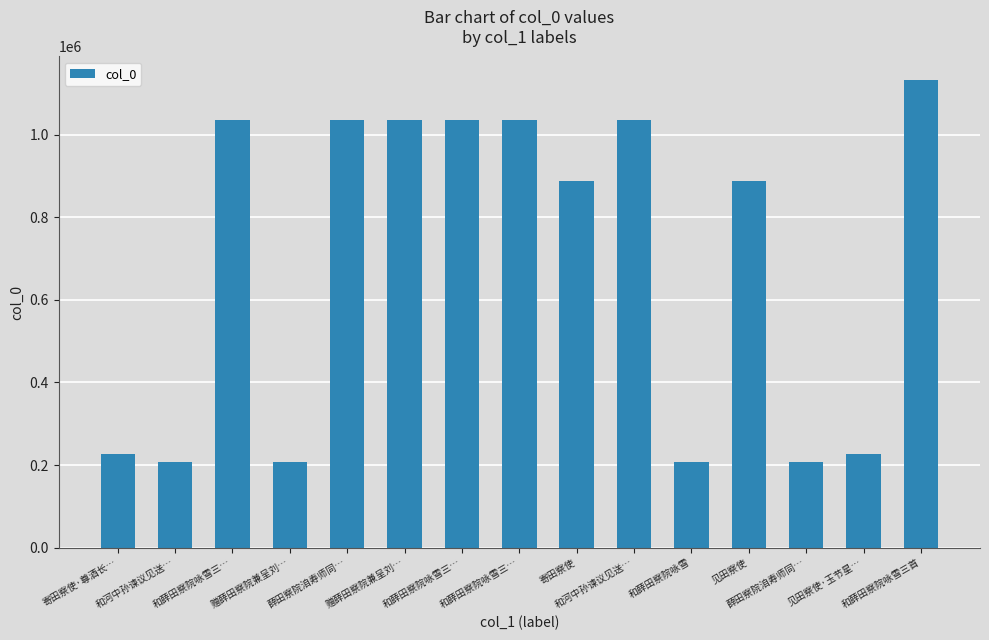

The value at 和薛田察院咏雪三… is 1035436. True or false?

True